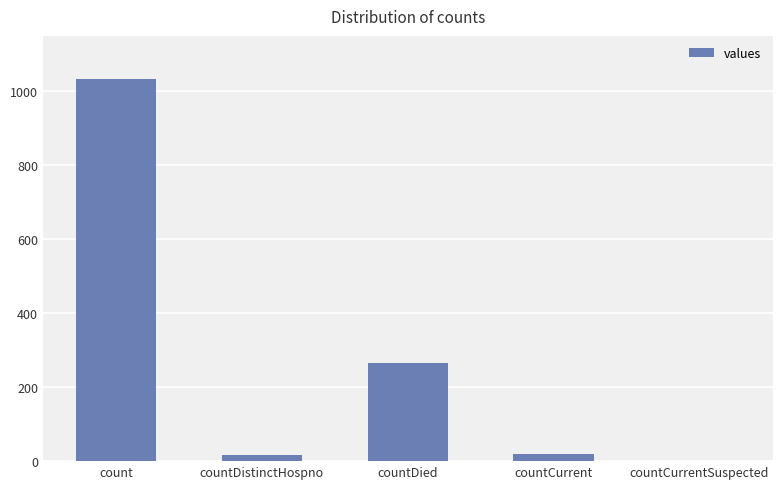

Where is the data nearest to the value 517?

countDied